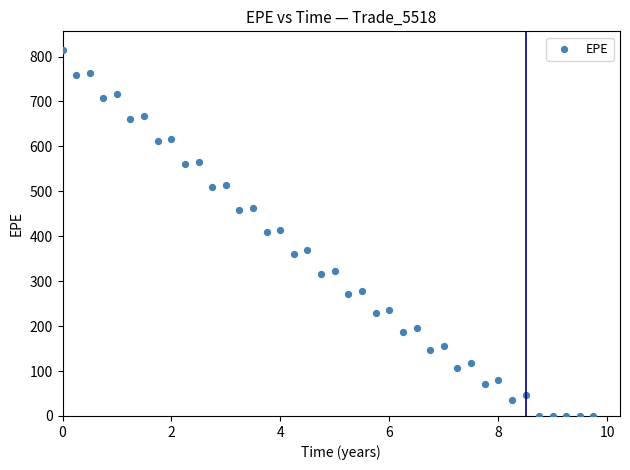

What is the range of Y values (max minus min)?

815.4